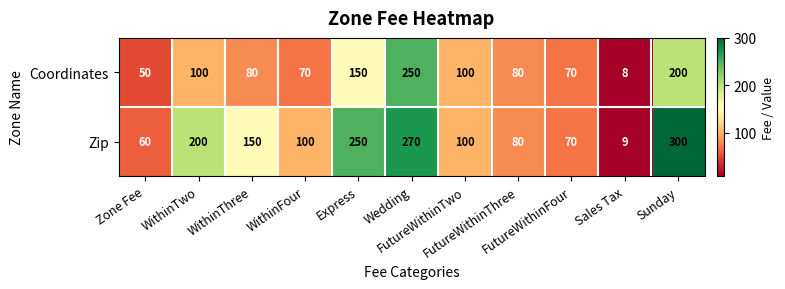

Which series has the largest total across all categories?

Zip